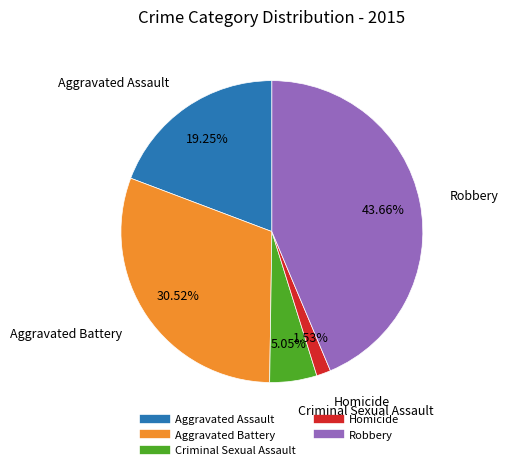

Is there any slice that represents more than half of the pie?

No